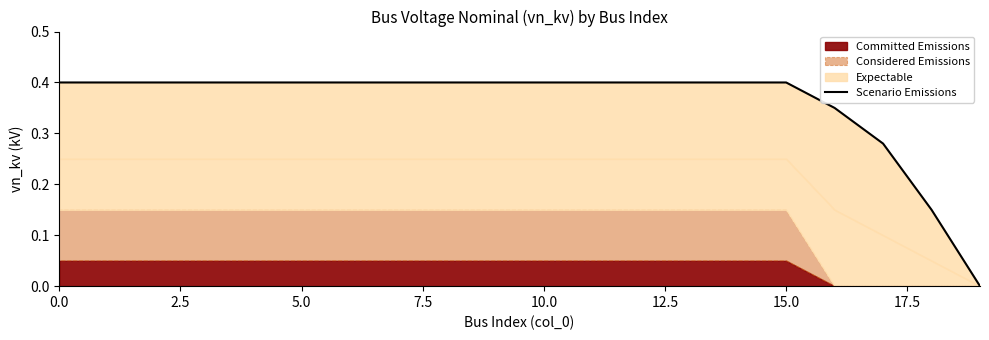

True or false: the data shows 0.6 at 13.

False